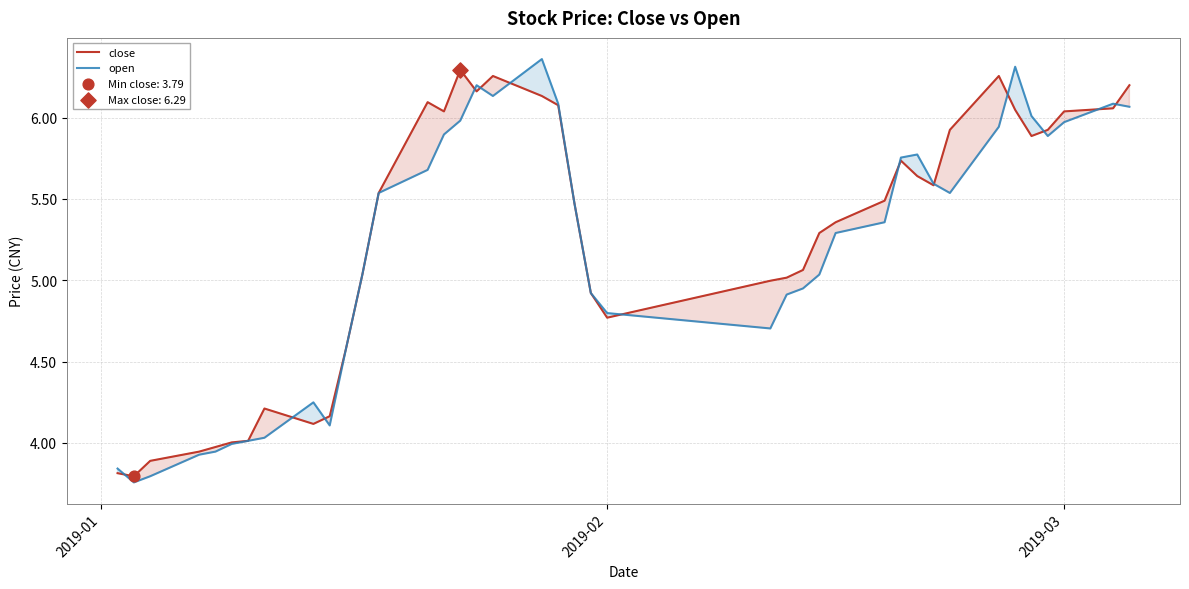

Which series reaches the minimum Y coordinate?

open